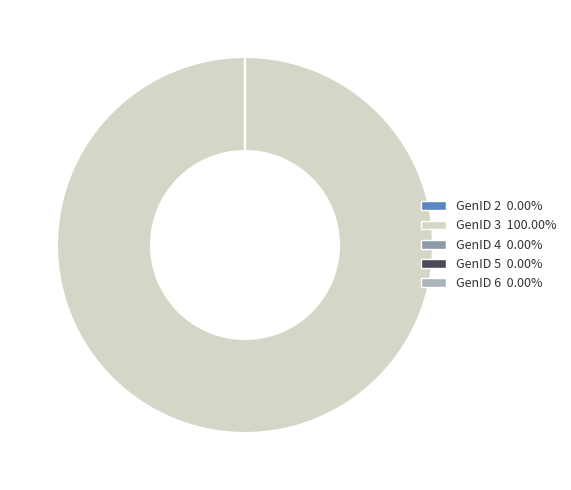

Is there any slice that represents more than half of the pie?

Yes